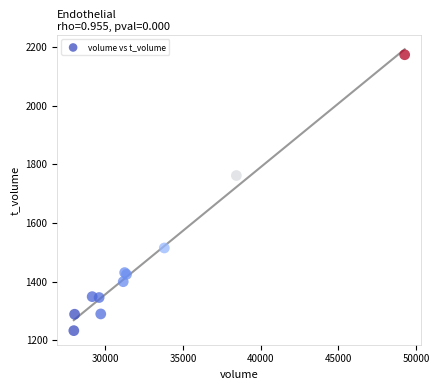

What Y value in the scatter plot is closest to 1703?

1762